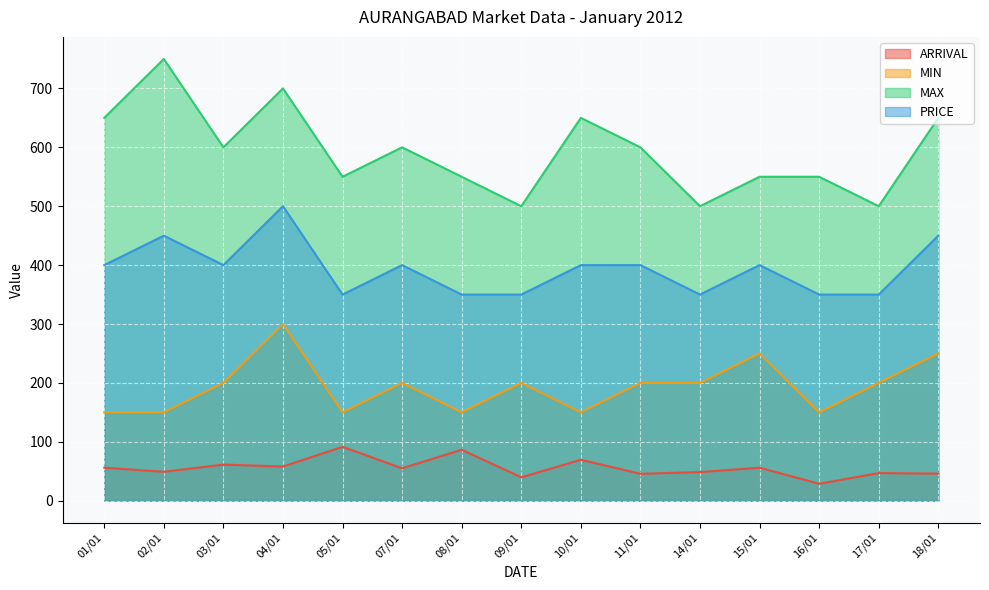

What is the label of the 15th point from the left?

18/01